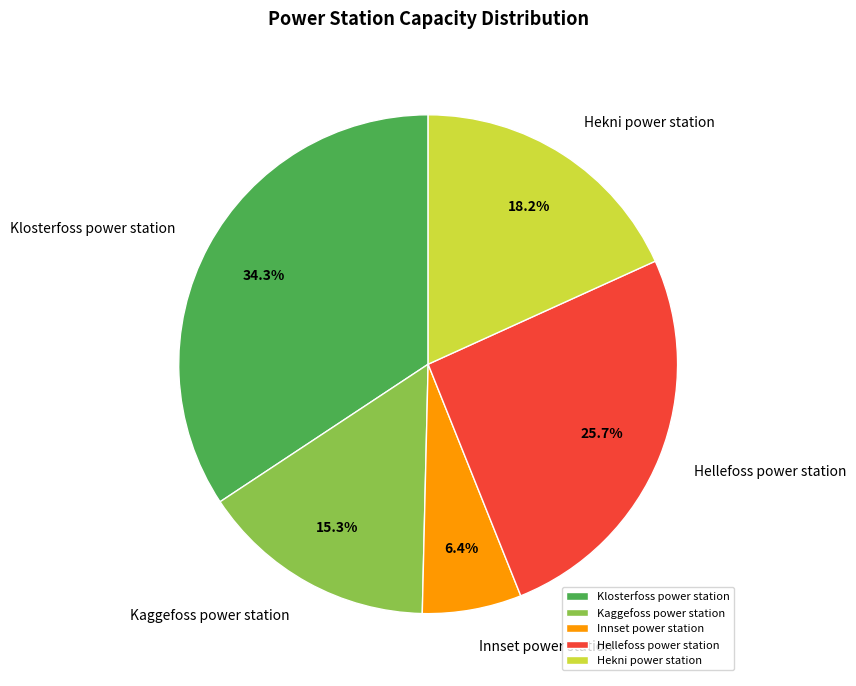

What is the smallest slice in the pie chart?

Innset power station